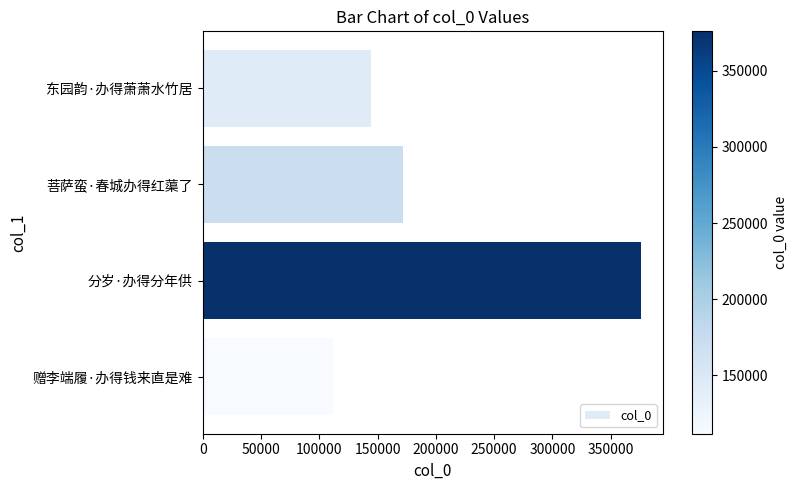

Where is the data nearest to the value 243808?

菩萨蛮·春城办得红蕖了